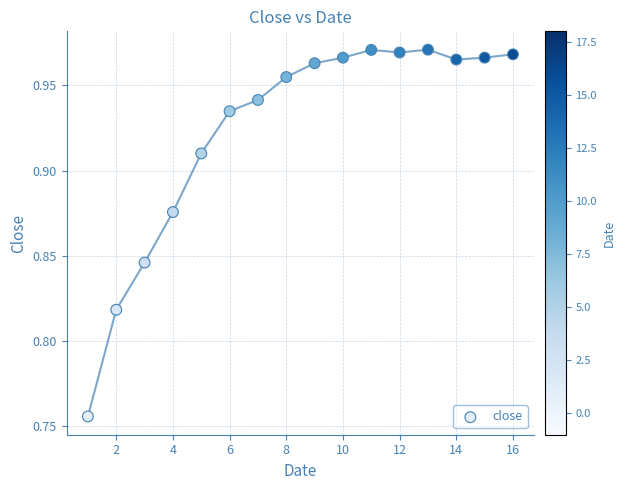

What is the range of X values (max minus min)?

15.0